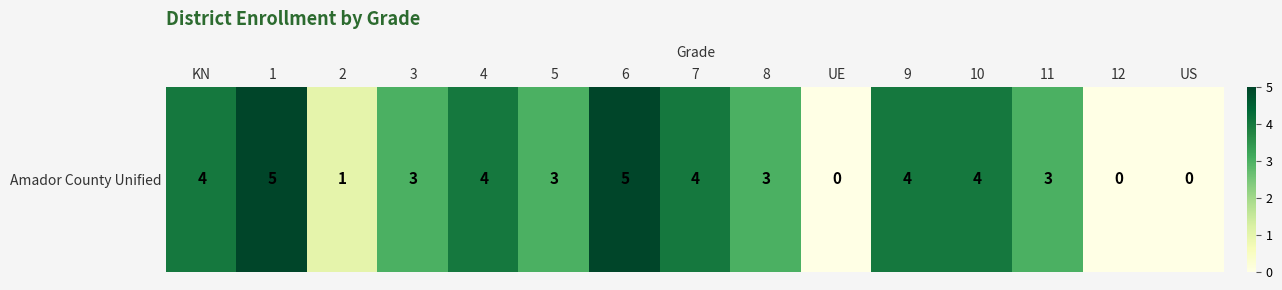

How many values are between 1 and 4?

10